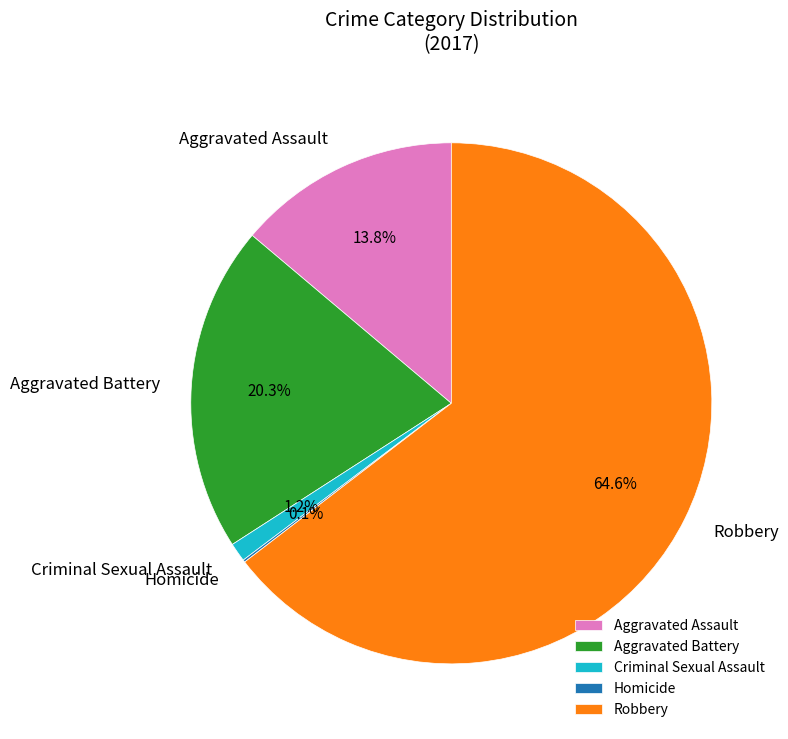

What percentage do Aggravated Assault and Robbery together represent?

78.4%